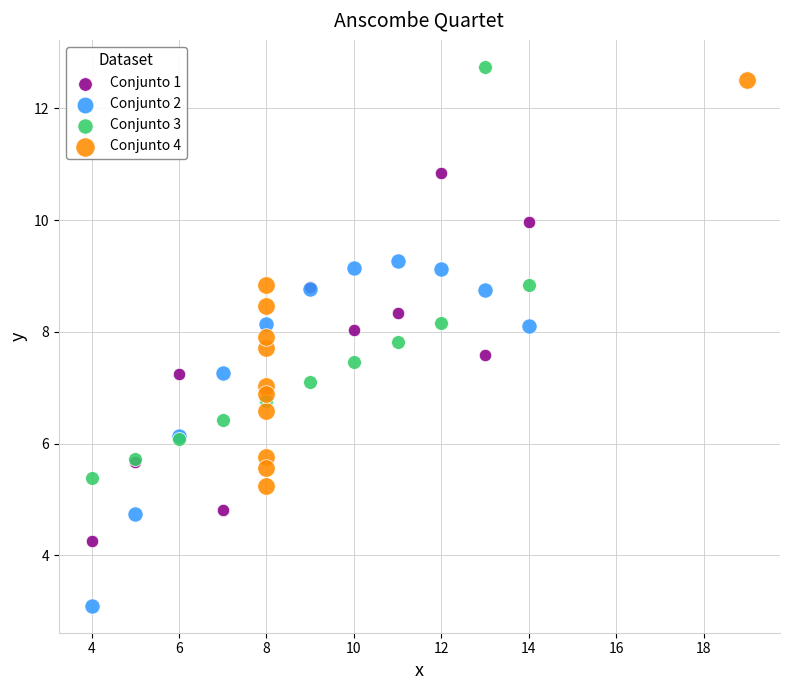

What are all the series names shown in the legend?

Conjunto 1, Conjunto 2, Conjunto 3, Conjunto 4